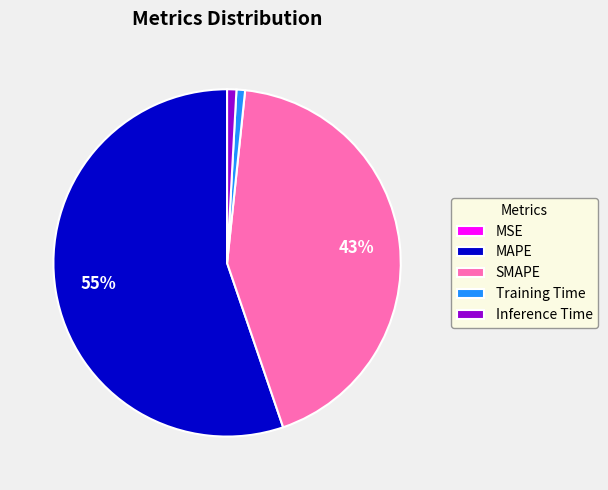

To the nearest percent, what is the difference between the largest and smallest slice percentages?

55%